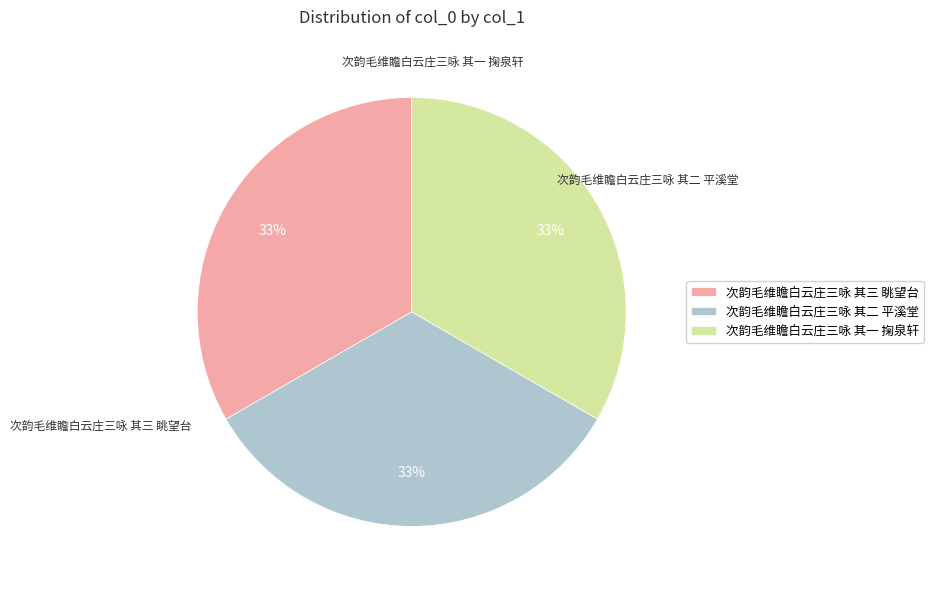

Do 次韵毛维瞻白云庄三咏 其二 平溪堂 and 次韵毛维瞻白云庄三咏 其一 掬泉轩 together represent more than half of the pie?

Yes